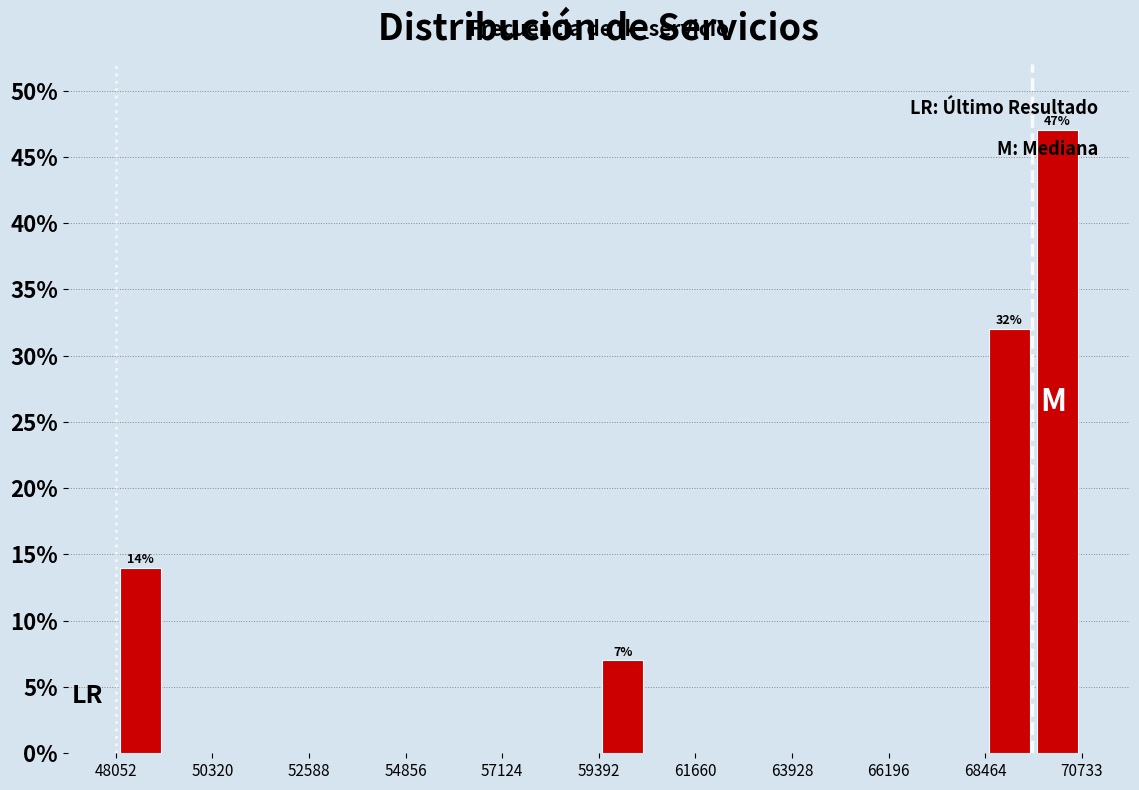

Read against the x-axis, roughly where is the centre of the tallest bar?

70000